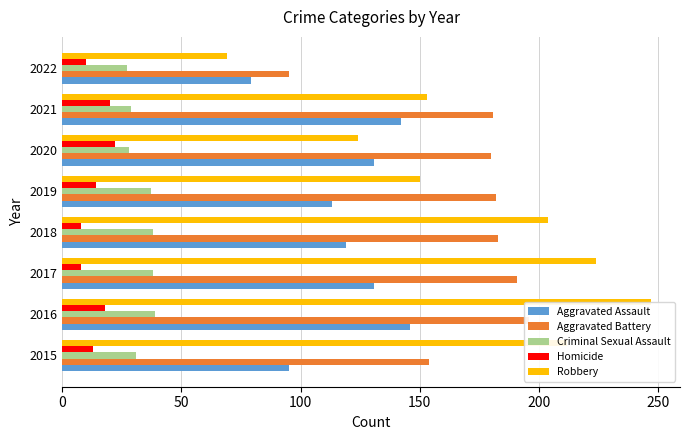

What is the maximum value shown in the chart?

247